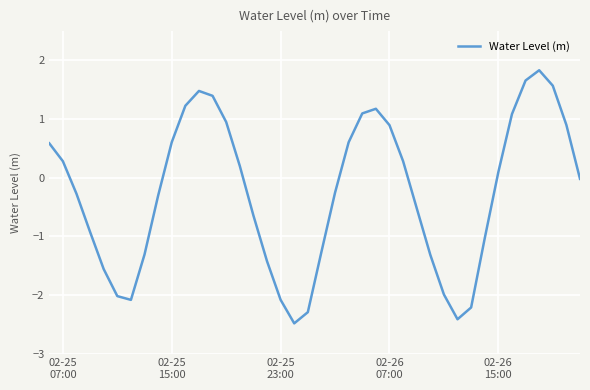

What is the maximum value shown in the chart?

1.8